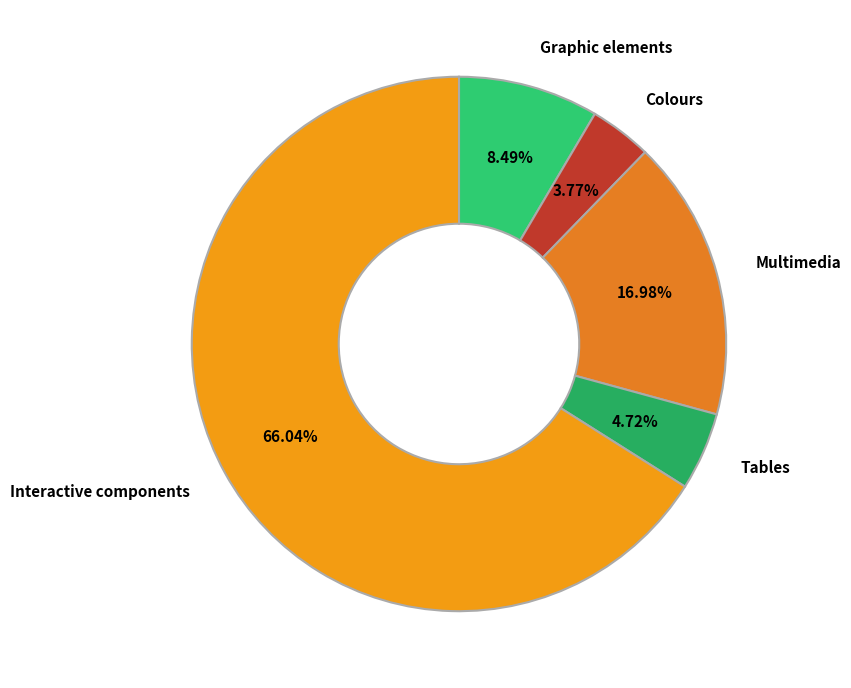

Rank the categories by value from highest to lowest.

Interactive components, Multimedia, Graphic elements, Tables, Colours